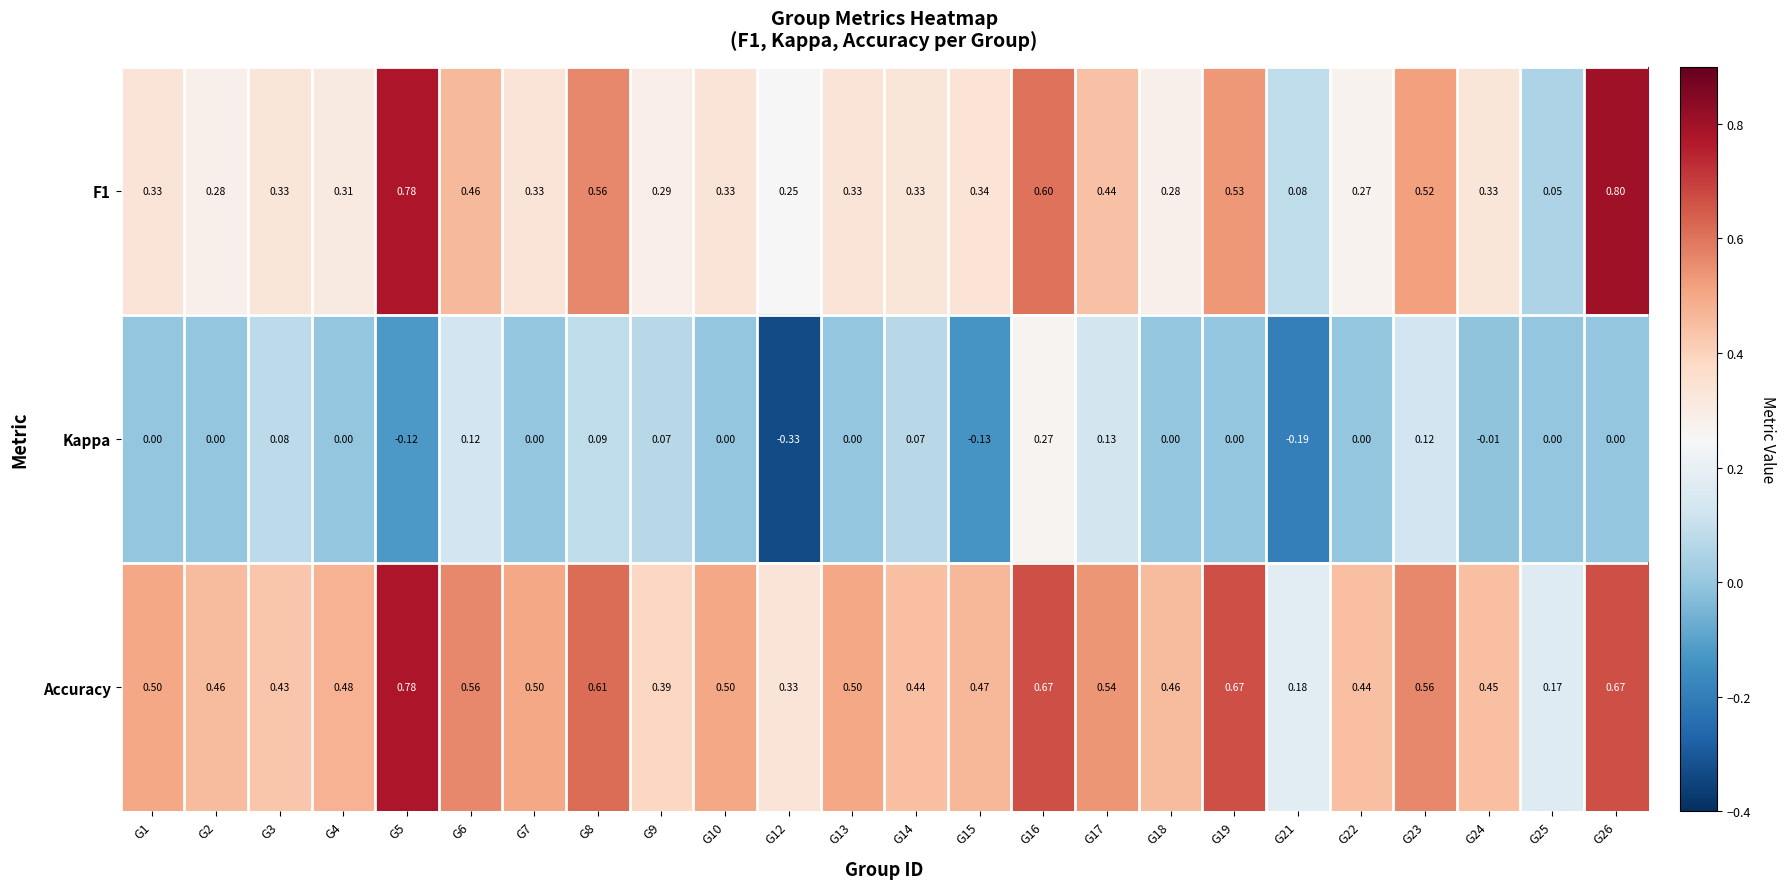

Which series changed the most between G13 and G25?

Accuracy